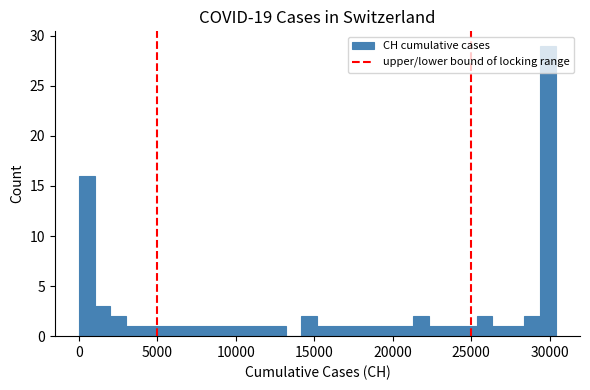

Read against the x-axis, roughly where is the centre of the tallest bar?

30000